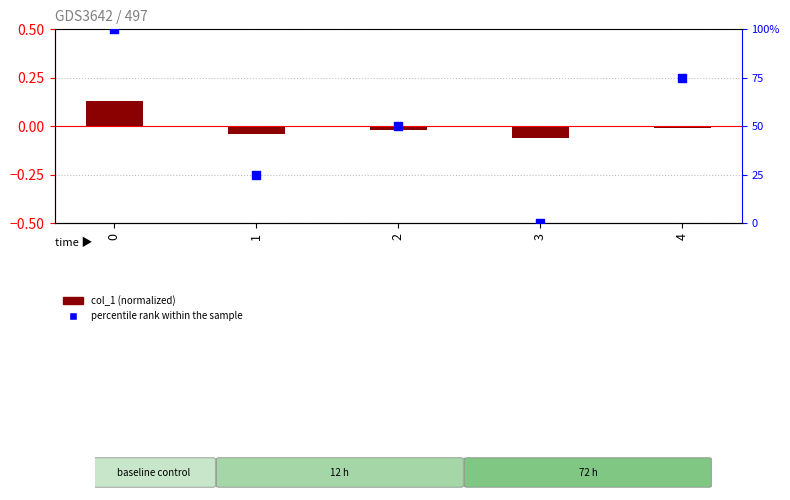

At how many categories does at least one series exceed 64?

2